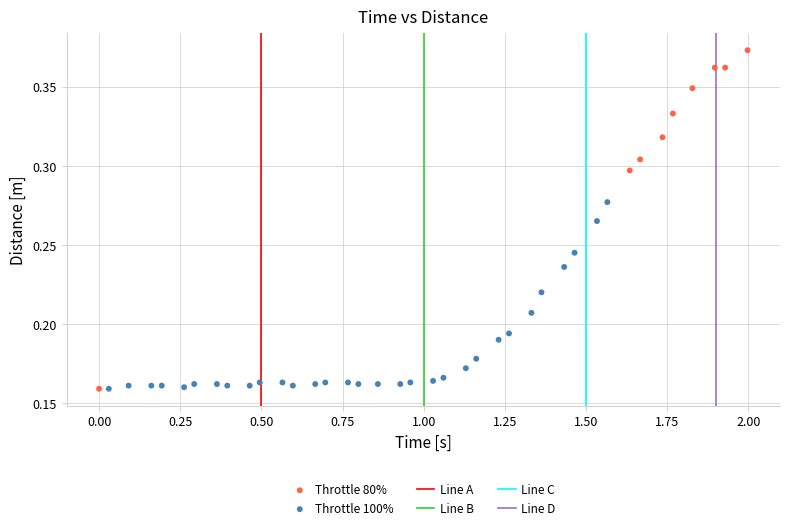

Which series reaches the maximum Y coordinate?

Throttle 80%